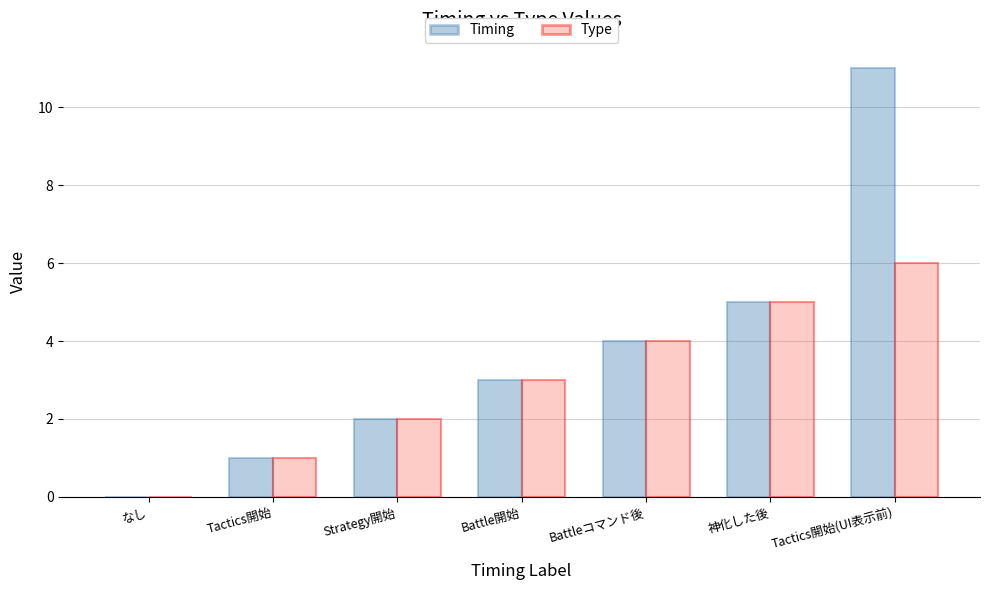

Which category has the highest value in the Timing series?

Tactics開始(UI表示前)